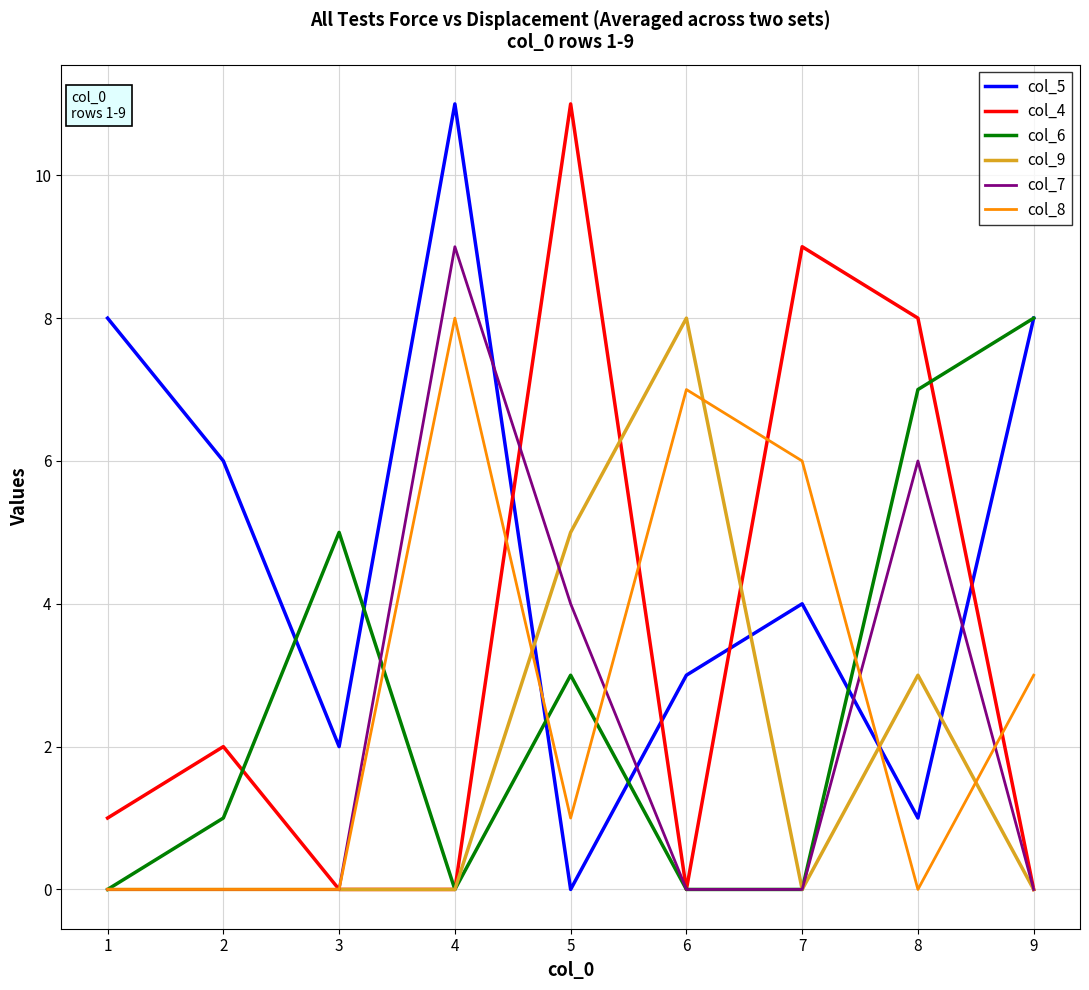

What are all the series names shown in the legend?

col_5, col_4, col_6, col_9, col_7, col_8